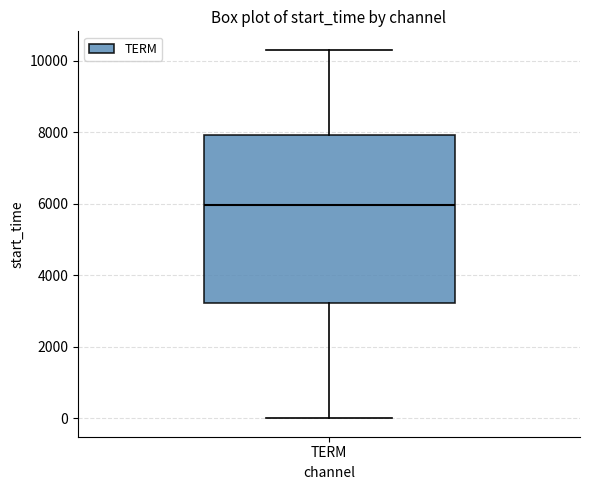

Where is the upper edge of the box for TERM on the y-axis? The values are not printed on the chart, so give them approximately, as read against the axis.

8000